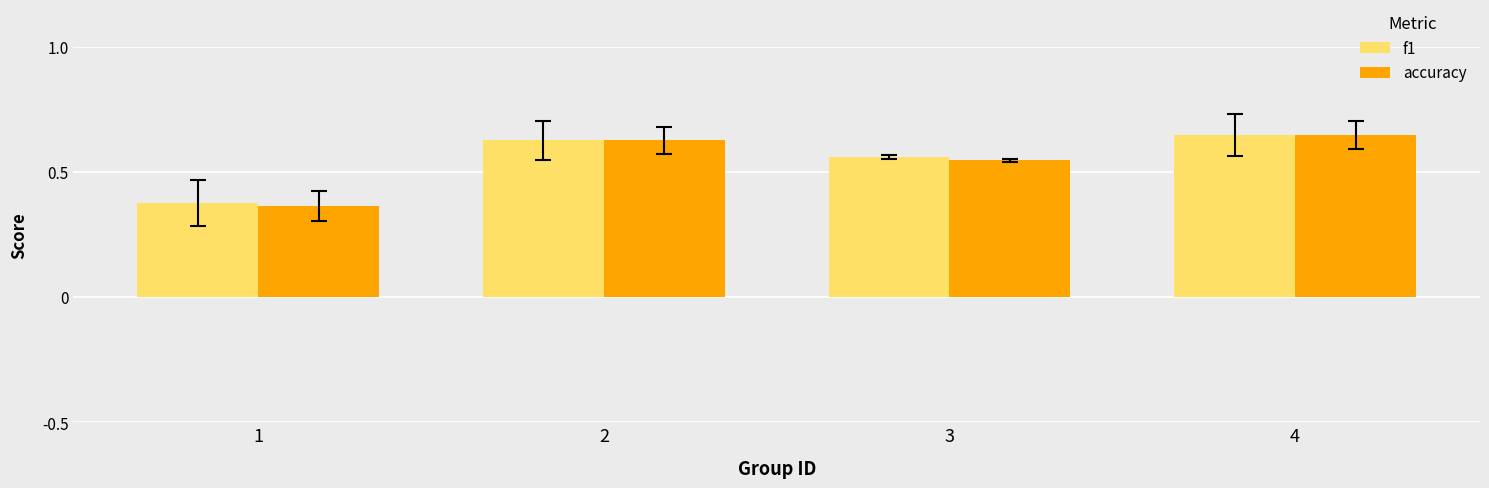

Does the chart contain any negative values?

No